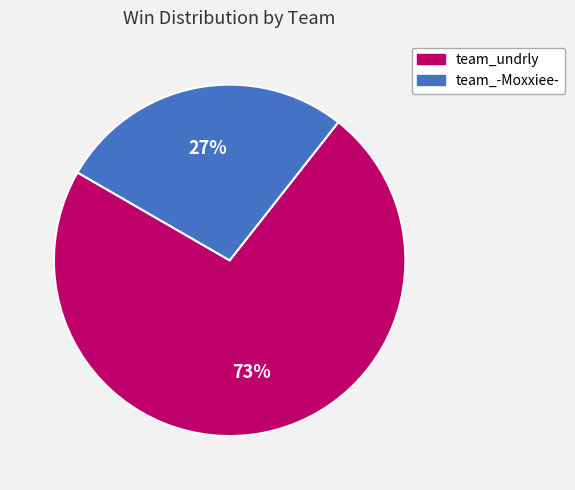

The team_undrly slice represents 73% of the pie. True or false?

True